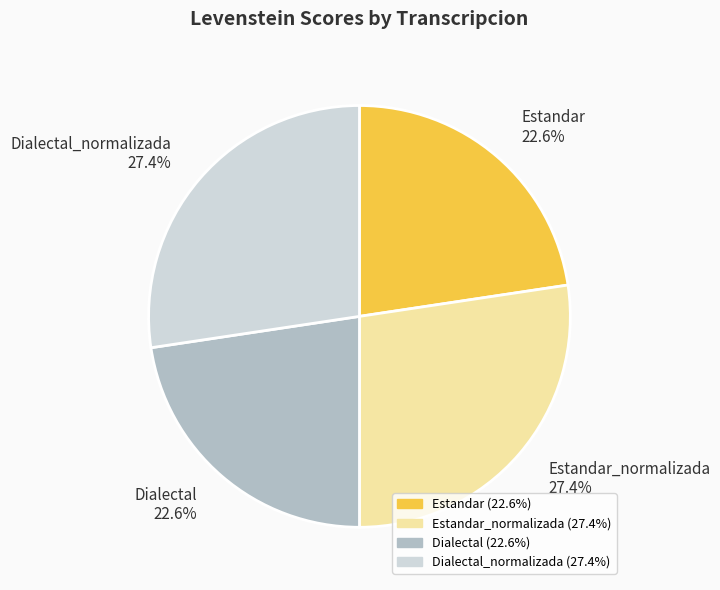

True or false: Dialectal_normalizada accounts for 34% of the total.

False